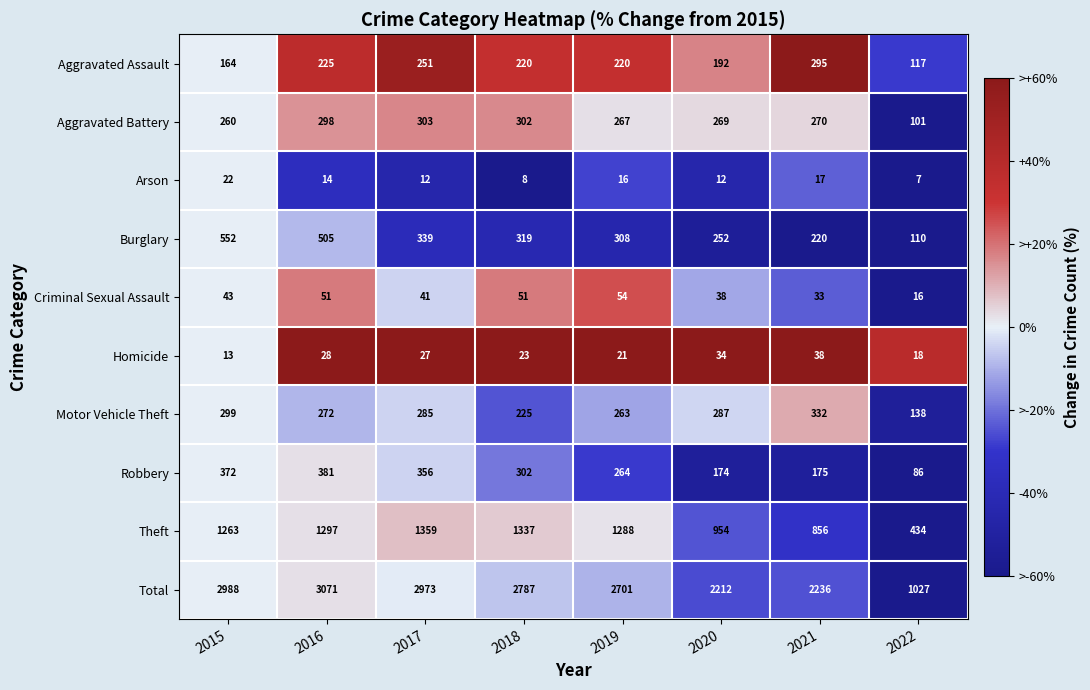

Where does the Homicide series first go above 27?

2016